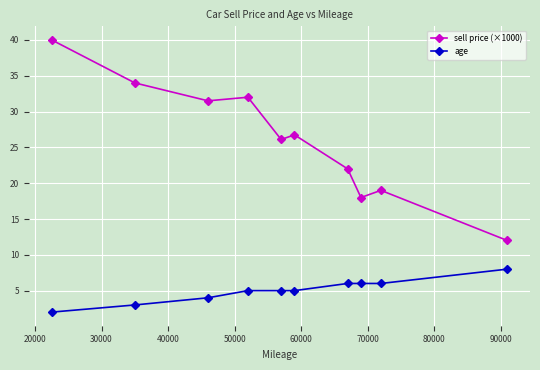

What is the difference between the maximum and minimum values in the age series?

6.0